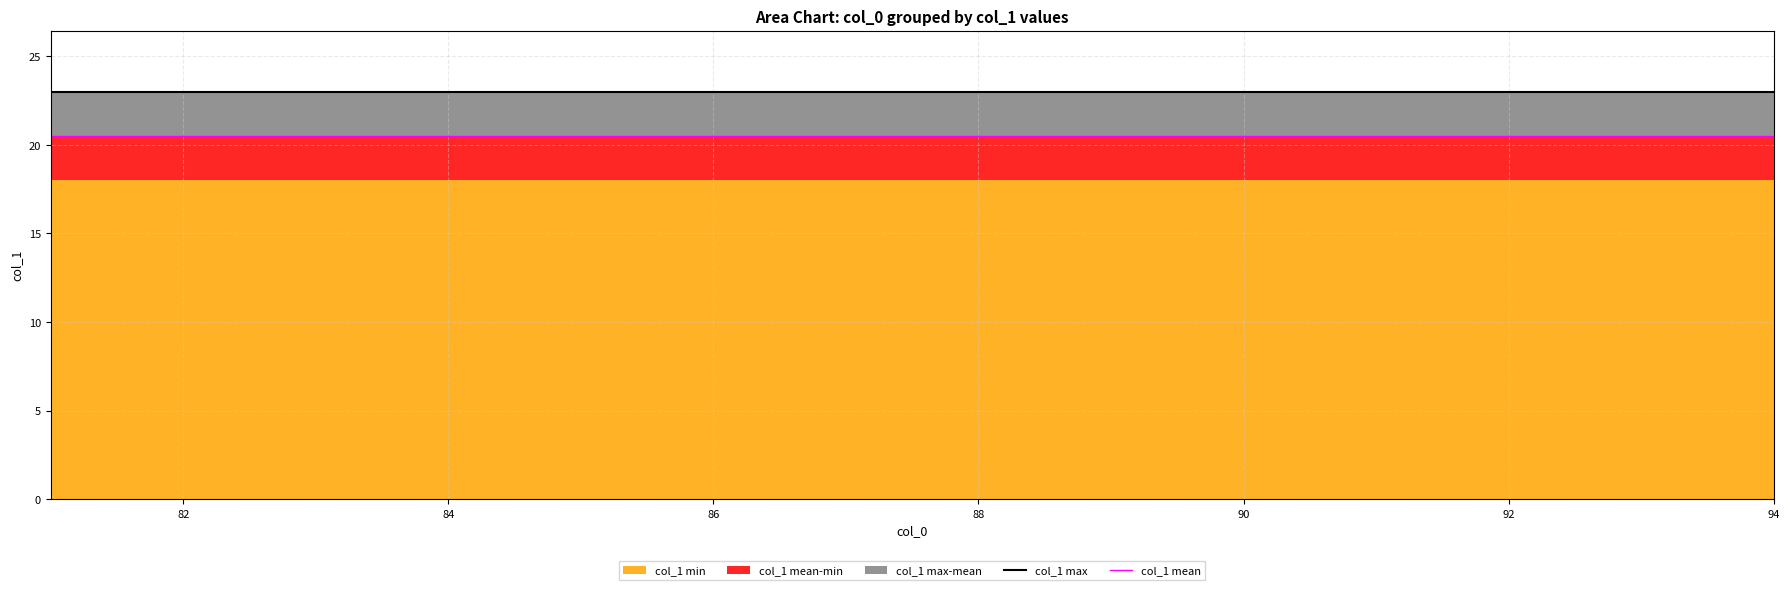

Reading left to right, list all the values displayed in this chart.

col_1 max: 23.0	23.0	23.0	23.0	23.0	23.0	23.0	23.0	23.0	23.0	23.0	23.0	23.0	23.0
col_1 mean: 20.5	20.5	20.5	20.5	20.5	20.5	20.5	20.5	20.5	20.5	20.5	20.5	20.5	20.5